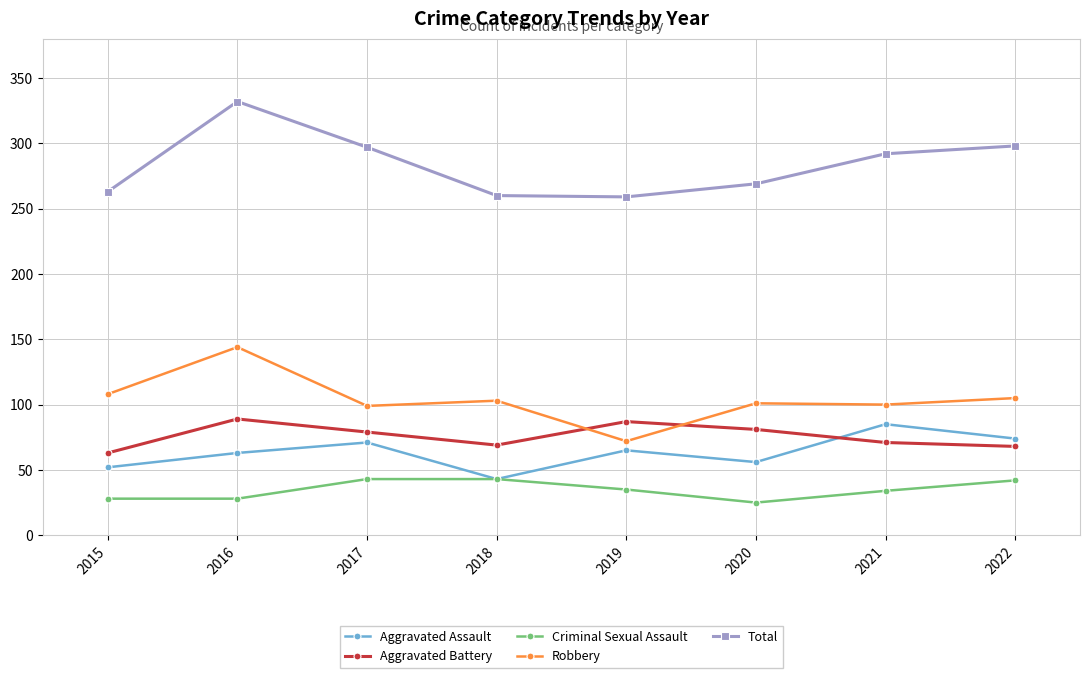

How many data points does each series have?

8